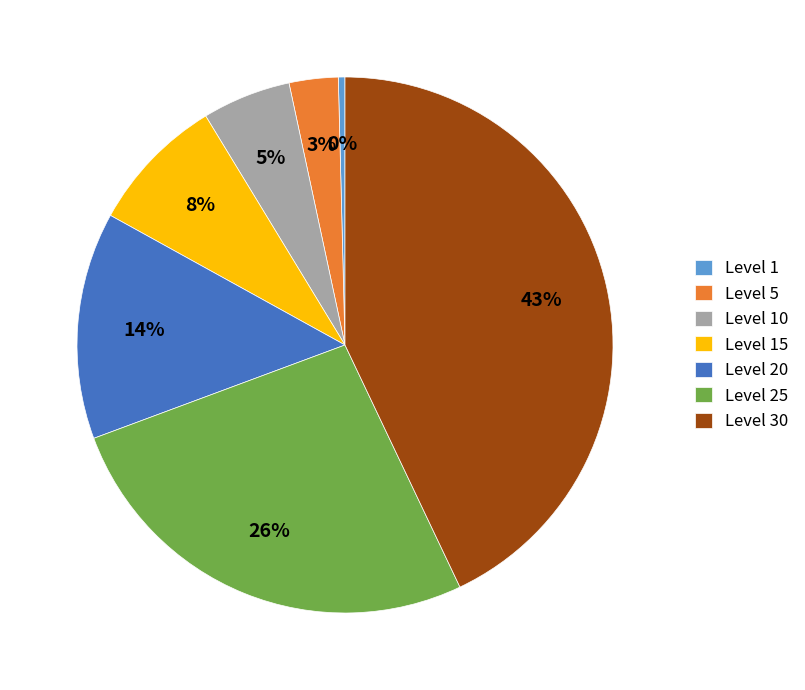

To the nearest percent, what percentage of the pie is Level 20?

14%